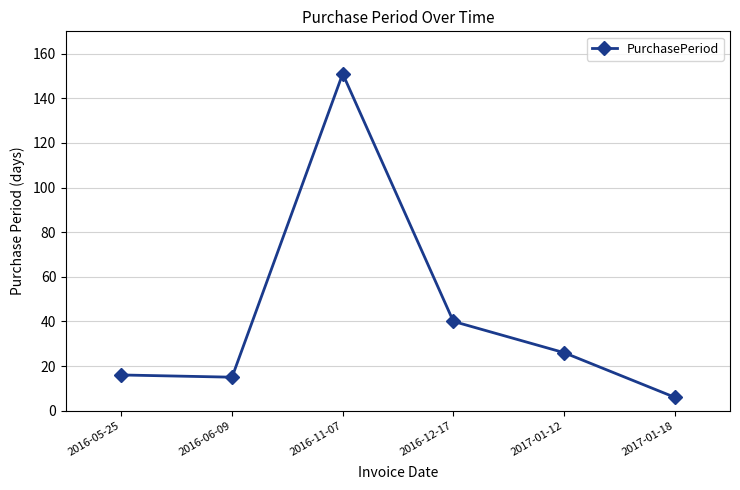

Reading left to right, what are all the values shown in this chart?

2016-05-25=16	2016-06-09=15	2016-11-07=151	2016-12-17=40	2017-01-12=26	2017-01-18=6